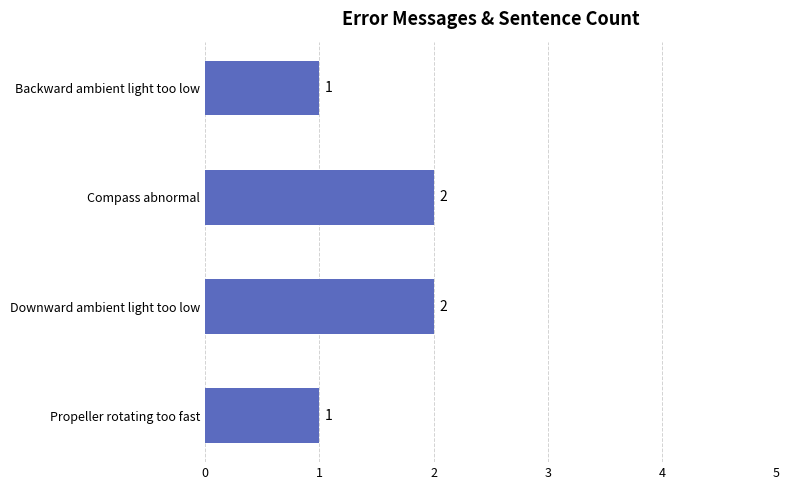

Reading top to bottom, list all the values displayed in this chart.

1	2	2	1